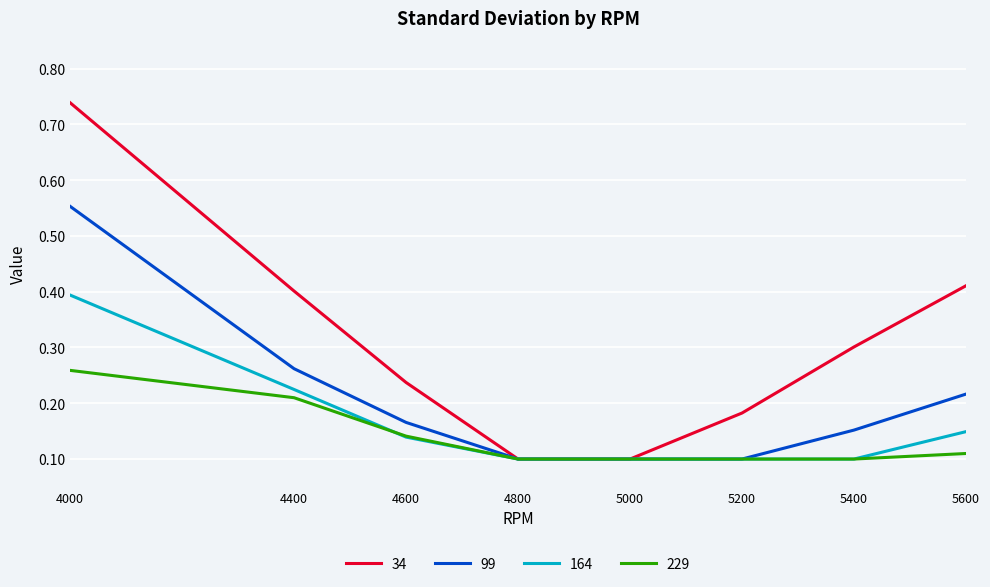

How many lines are shown in the chart?

4